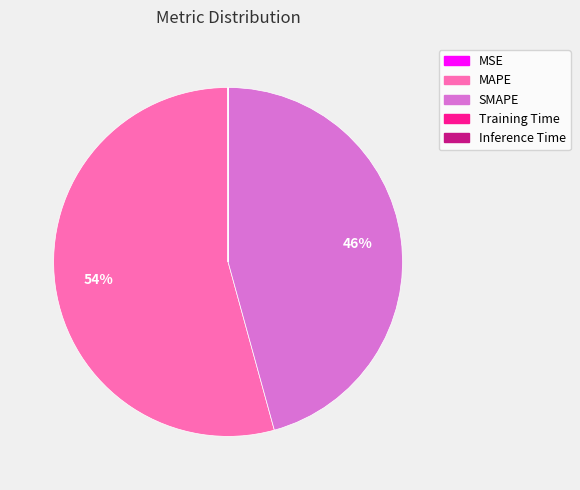

Is there a majority slice in this chart?

Yes